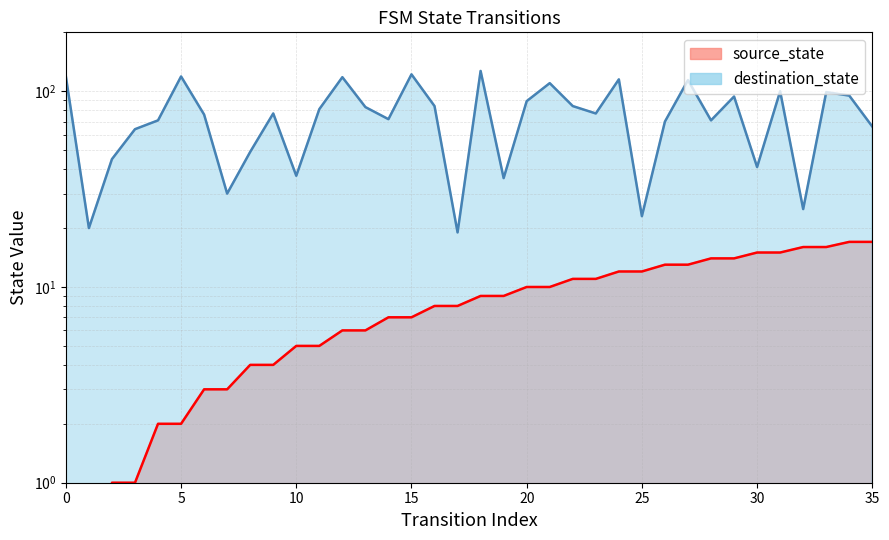

Which series has the largest total across all categories?

destination_state